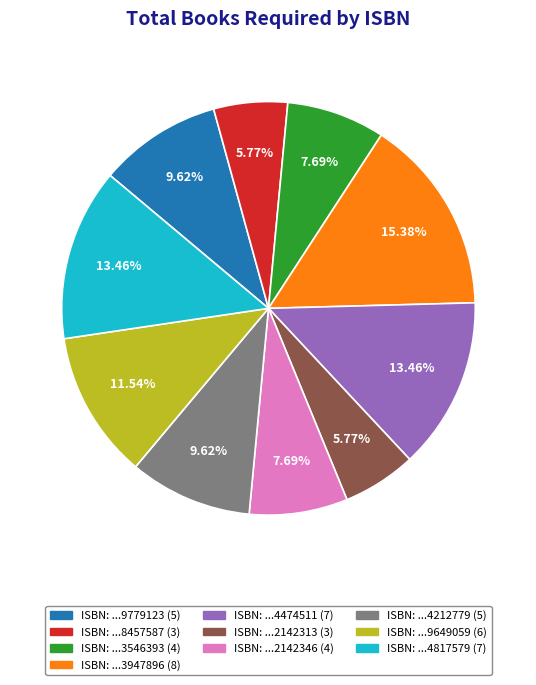

Does any single category account for the majority?

No